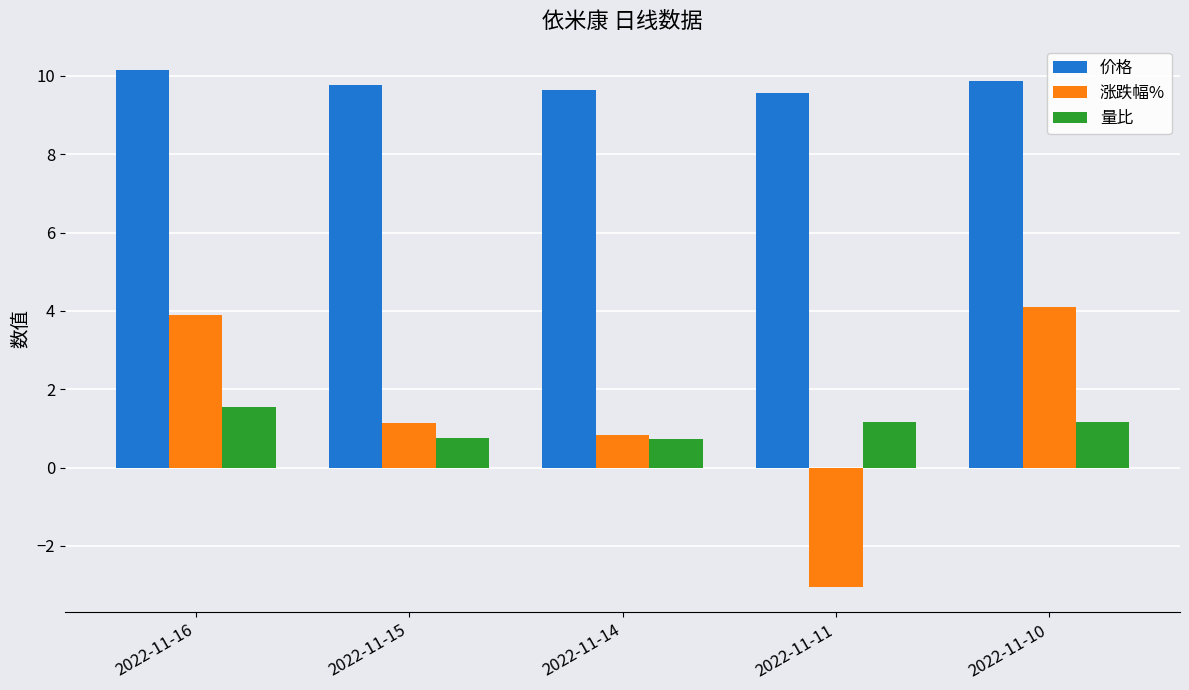

At which category is the sum across all series the highest?

2022-11-16